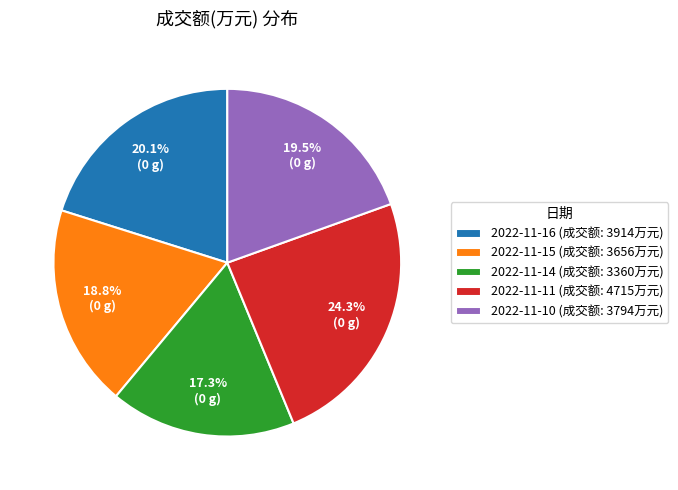

What percentage is NOT represented by 2022-11-14?

82.7%